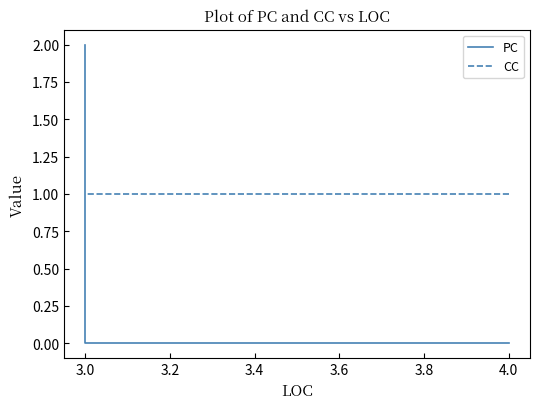

What is the difference between the maximum and minimum values in the PC series?

2